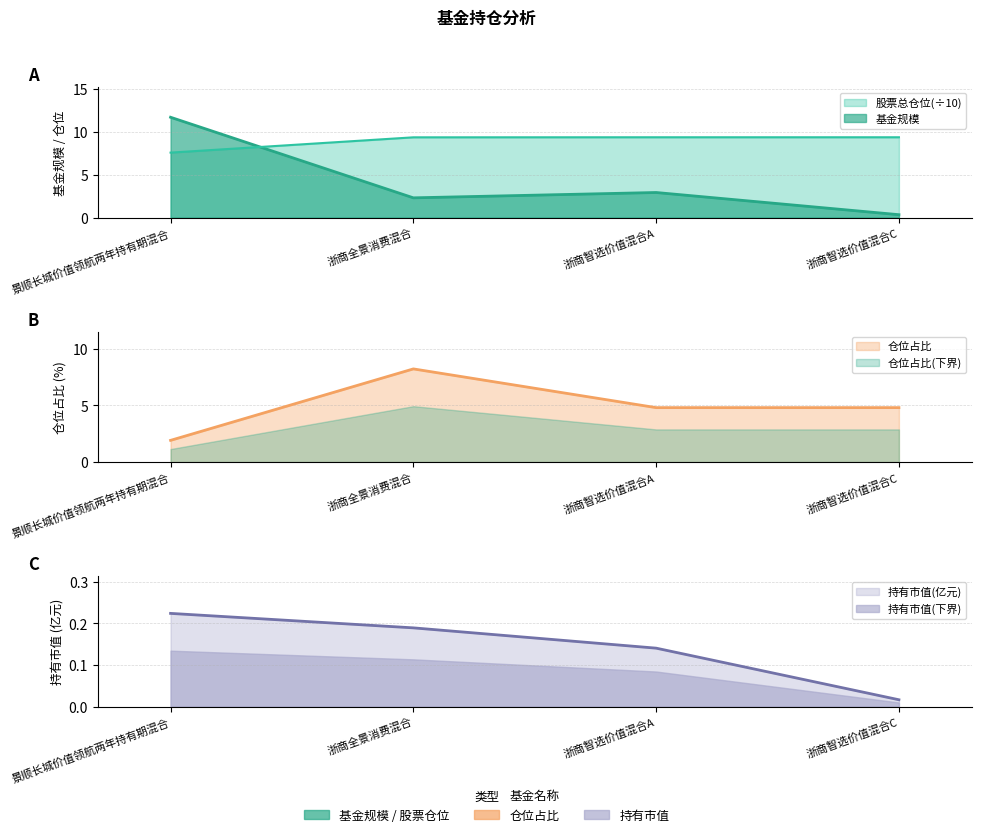

At which category does the chart reach its peak across all series?

景顺长城价值领航两年持有期混合